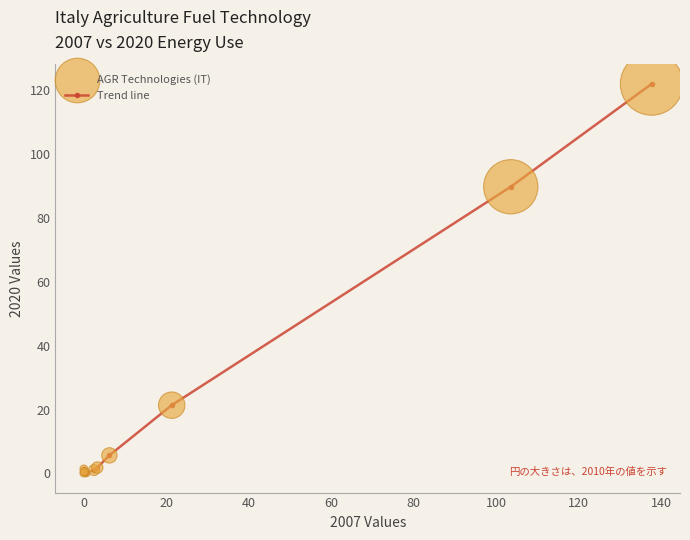

What is the average value?

24.4